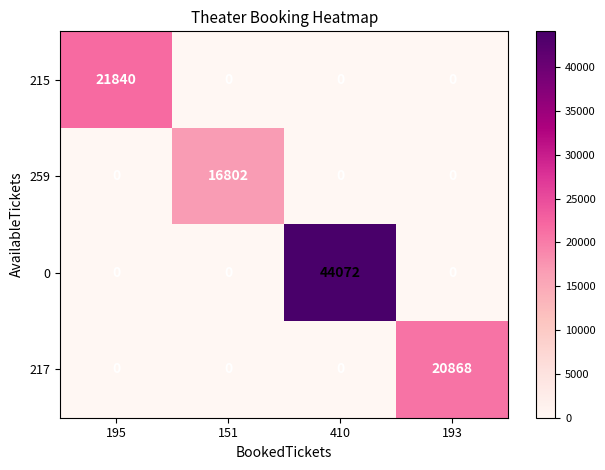

At which category is the sum across all series the highest?

410